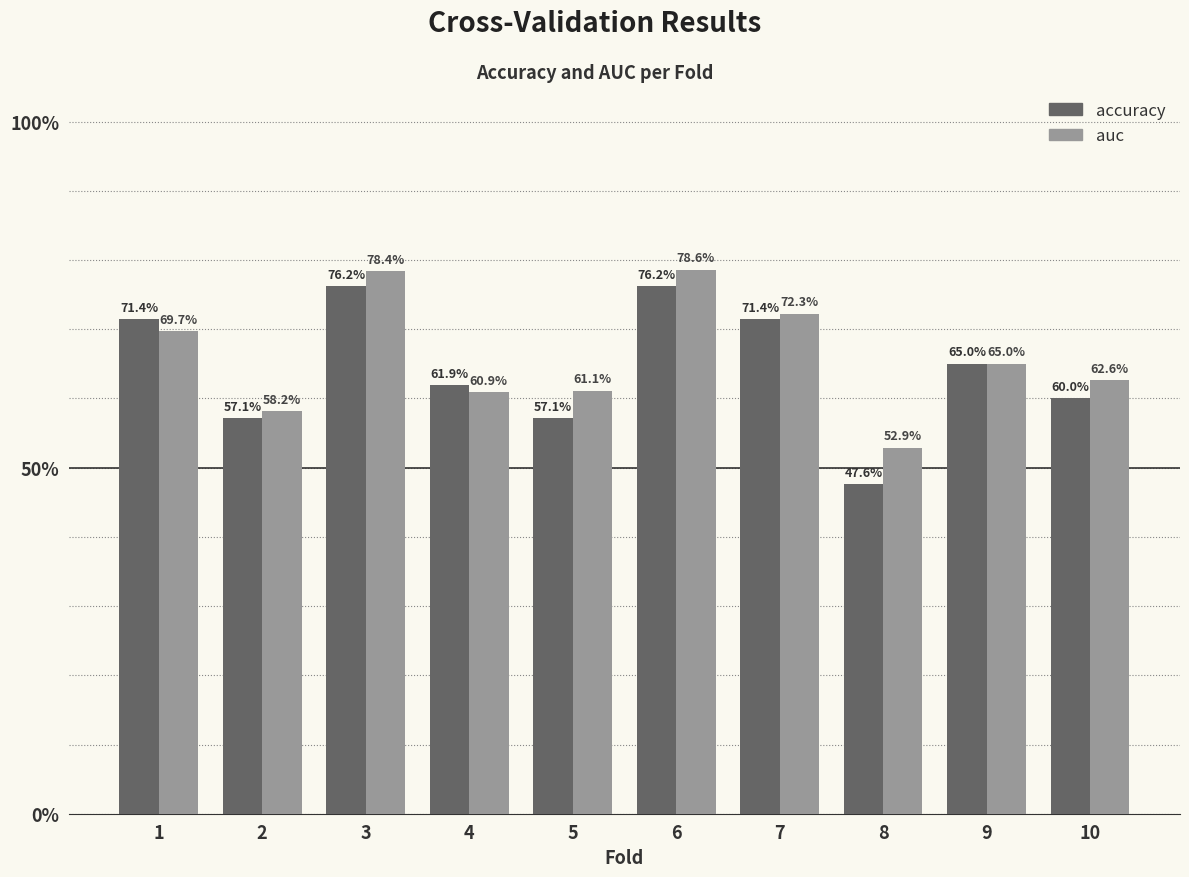

What is the sum of the auc values at 7 and 1?

1.4